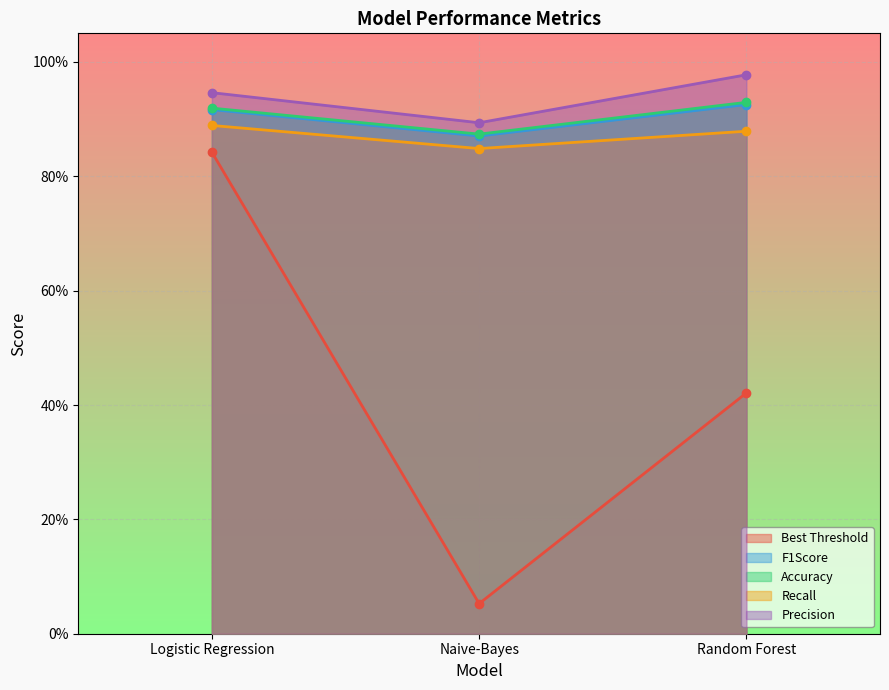

Which series has the largest total across all categories?

Precision